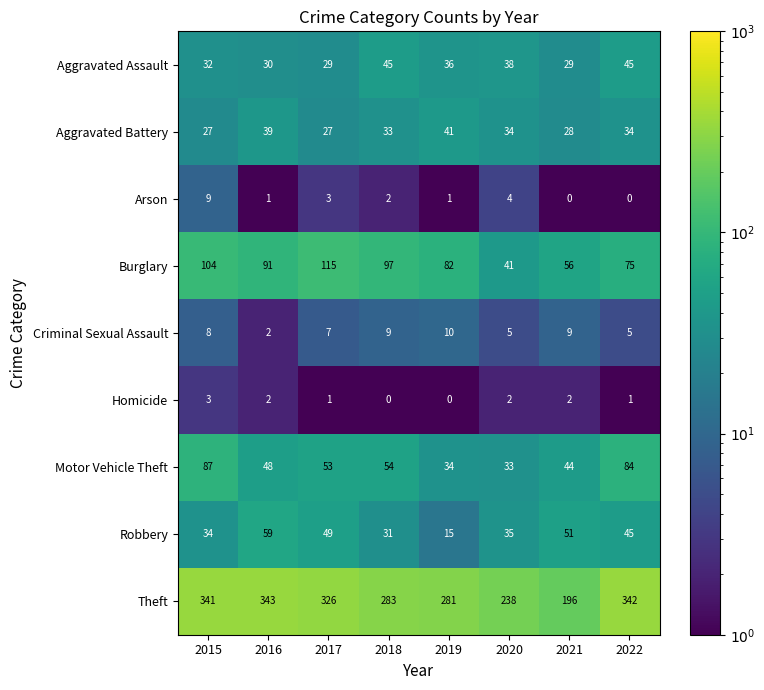

What is the sum of all Criminal Sexual Assault values?

55